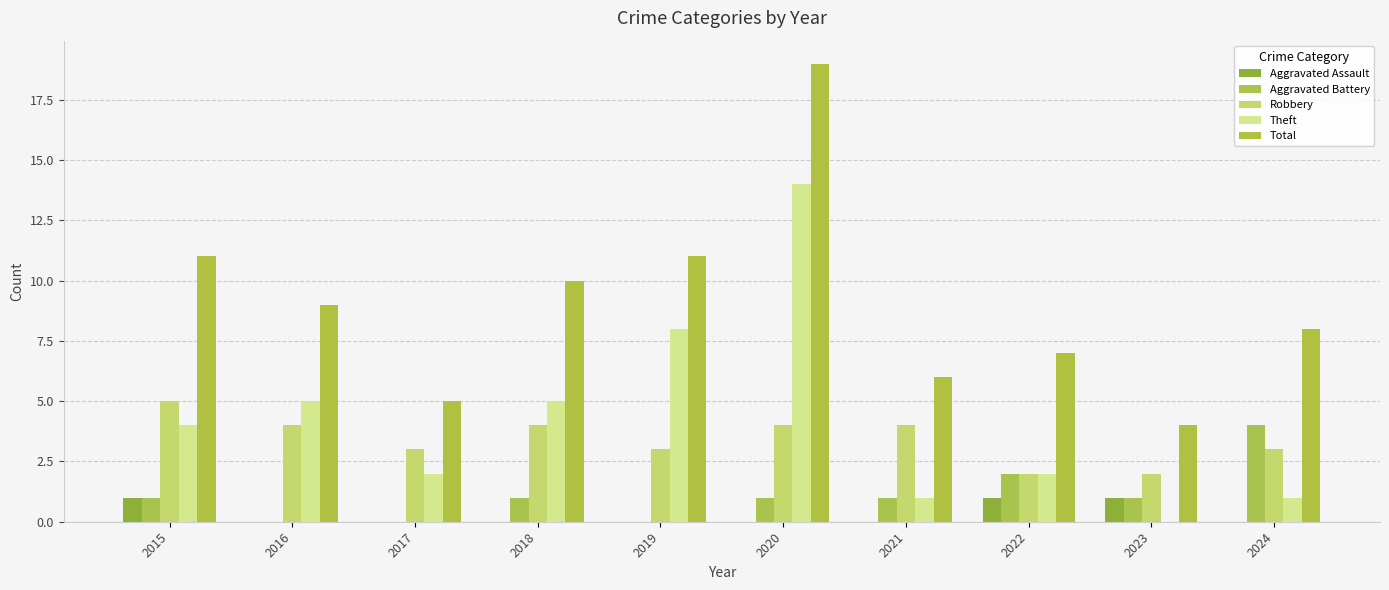

Reading right to left, extract all data points from this chart.

Aggravated Assault: 2024=0	2023=1	2022=1	2021=0	2020=0	2019=0	2018=0	2017=0	2016=0	2015=1
Aggravated Battery: 2024=4	2023=1	2022=2	2021=1	2020=1	2019=0	2018=1	2017=0	2016=0	2015=1
Robbery: 2024=3	2023=2	2022=2	2021=4	2020=4	2019=3	2018=4	2017=3	2016=4	2015=5
Theft: 2024=1	2023=0	2022=2	2021=1	2020=14	2019=8	2018=5	2017=2	2016=5	2015=4
Total: 2024=8	2023=4	2022=7	2021=6	2020=19	2019=11	2018=10	2017=5	2016=9	2015=11